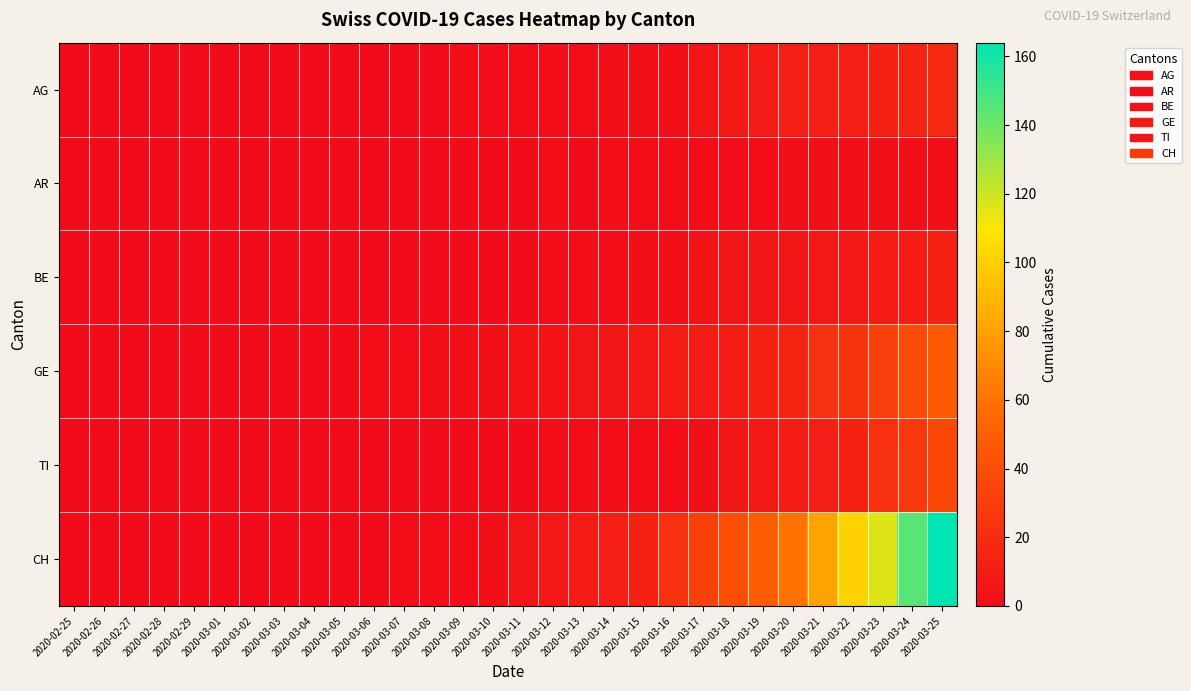

Reading left to right, list all the values displayed in this chart.

AG: 2020-02-25=0	2020-02-26=0	2020-02-27=0	2020-02-28=0	2020-02-29=0	2020-03-01=0	2020-03-02=0	2020-03-03=0	2020-03-04=0	2020-03-05=0	2020-03-06=0	2020-03-07=0	2020-03-08=0	2020-03-09=1	2020-03-10=1	2020-03-11=1	2020-03-12=1	2020-03-13=1	2020-03-14=2	2020-03-15=2	2020-03-16=3	2020-03-17=5	2020-03-18=8	2020-03-19=9	2020-03-20=11	2020-03-21=11	2020-03-22=11	2020-03-23=14	2020-03-24=15	2020-03-25=18
AR: 2020-02-25=0	2020-02-26=0	2020-02-27=0	2020-02-28=0	2020-02-29=0	2020-03-01=0	2020-03-02=0	2020-03-03=0	2020-03-04=0	2020-03-05=0	2020-03-06=0	2020-03-07=0	2020-03-08=0	2020-03-09=0	2020-03-10=0	2020-03-11=0	2020-03-12=1	2020-03-13=0	2020-03-14=1	2020-03-15=1	2020-03-16=1	2020-03-17=1	2020-03-18=1	2020-03-19=1	2020-03-20=2	2020-03-21=2	2020-03-22=2	2020-03-23=2	2020-03-24=2	2020-03-25=2
BE: 2020-02-25=0	2020-02-26=0	2020-02-27=0	2020-02-28=0	2020-02-29=0	2020-03-01=0	2020-03-02=0	2020-03-03=0	2020-03-04=0	2020-03-05=0	2020-03-06=0	2020-03-07=0	2020-03-08=0	2020-03-09=0	2020-03-10=0	2020-03-11=0	2020-03-12=1	2020-03-13=1	2020-03-14=1	2020-03-15=2	2020-03-16=3	2020-03-17=4	2020-03-18=5	2020-03-19=6	2020-03-20=6	2020-03-21=7	2020-03-22=8	2020-03-23=9	2020-03-24=10	2020-03-25=13
GE: 2020-02-25=0	2020-02-26=0	2020-02-27=0	2020-02-28=0	2020-02-29=0	2020-03-01=0	2020-03-02=0	2020-03-03=0	2020-03-04=0	2020-03-05=0	2020-03-06=1	2020-03-07=1	2020-03-08=2	2020-03-09=2	2020-03-10=2	2020-03-11=4	2020-03-12=4	2020-03-13=5	2020-03-14=6	2020-03-15=7	2020-03-16=9	2020-03-17=9	2020-03-18=10	2020-03-19=14	2020-03-20=15	2020-03-21=22	2020-03-22=24	2020-03-23=31	2020-03-24=39	2020-03-25=47
TI: 2020-02-25=0	2020-02-26=0	2020-02-27=0	2020-02-28=0	2020-02-29=0	2020-03-01=0	2020-03-02=0	2020-03-03=0	2020-03-04=0	2020-03-05=0	2020-03-06=0	2020-03-07=0	2020-03-08=0	2020-03-09=0	2020-03-10=0	2020-03-11=0	2020-03-12=1	2020-03-13=1	2020-03-14=1	2020-03-15=1	2020-03-16=1	2020-03-17=3	2020-03-18=6	2020-03-19=8	2020-03-20=10	2020-03-21=12	2020-03-22=13	2020-03-23=22	2020-03-24=28	2020-03-25=37
CH: 2020-02-25=0	2020-02-26=0	2020-02-27=0	2020-02-28=0	2020-02-29=0	2020-03-01=0	2020-03-02=0	2020-03-03=0	2020-03-04=0	2020-03-05=0	2020-03-06=0	2020-03-07=1	2020-03-08=1	2020-03-09=1	2020-03-10=2	2020-03-11=5	2020-03-12=7	2020-03-13=10	2020-03-14=11	2020-03-15=14	2020-03-16=22	2020-03-17=33	2020-03-18=40	2020-03-19=49	2020-03-20=60	2020-03-21=81	2020-03-22=101	2020-03-23=116	2020-03-24=145	2020-03-25=164